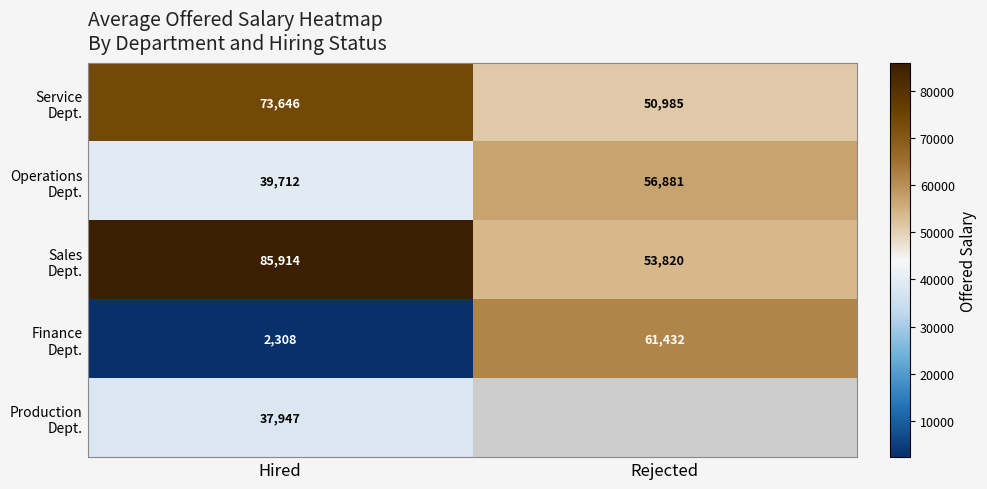

What is the average value of the Finance Dept. series?

31870.0